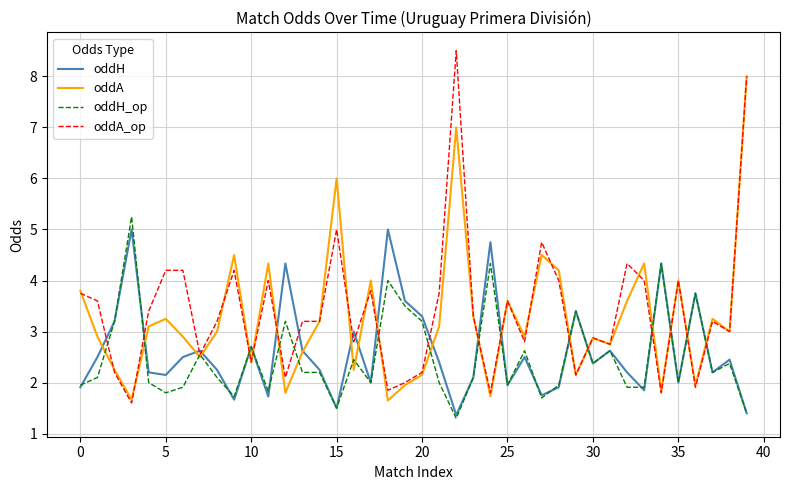

Which series has the largest range (max minus min)?

oddA_op